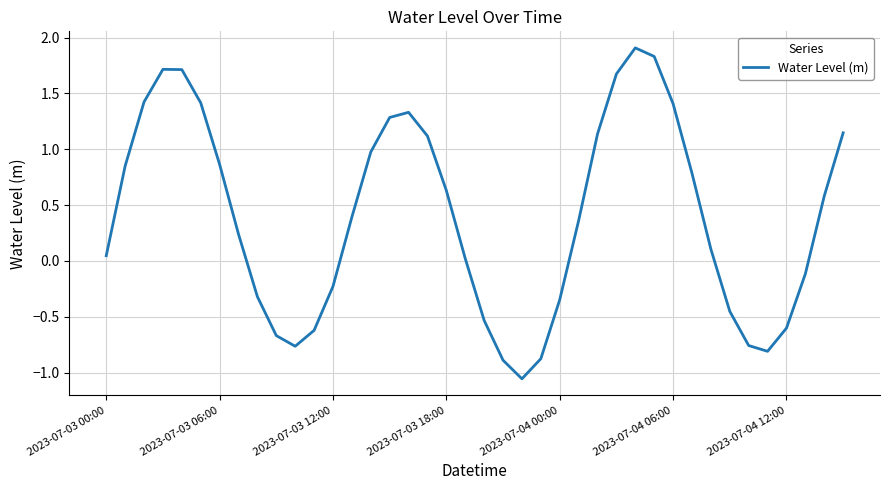

What is the greatest value displayed?

1.9